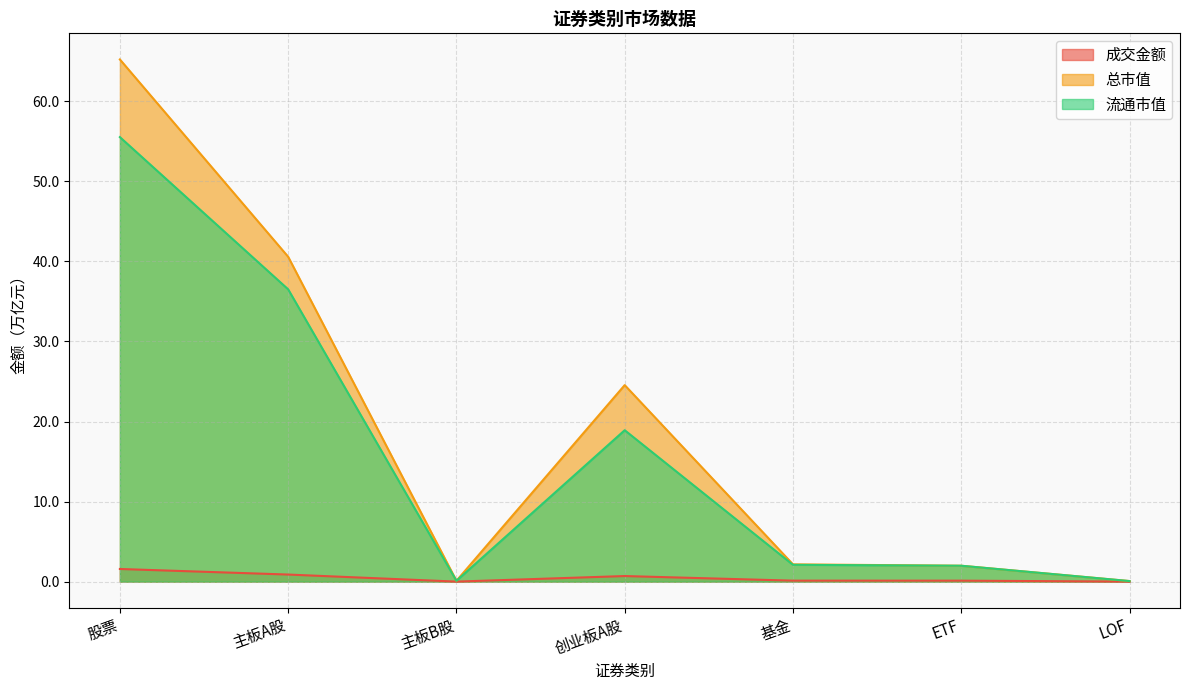

At which category does 成交金额 reach its first local valley?

主板B股